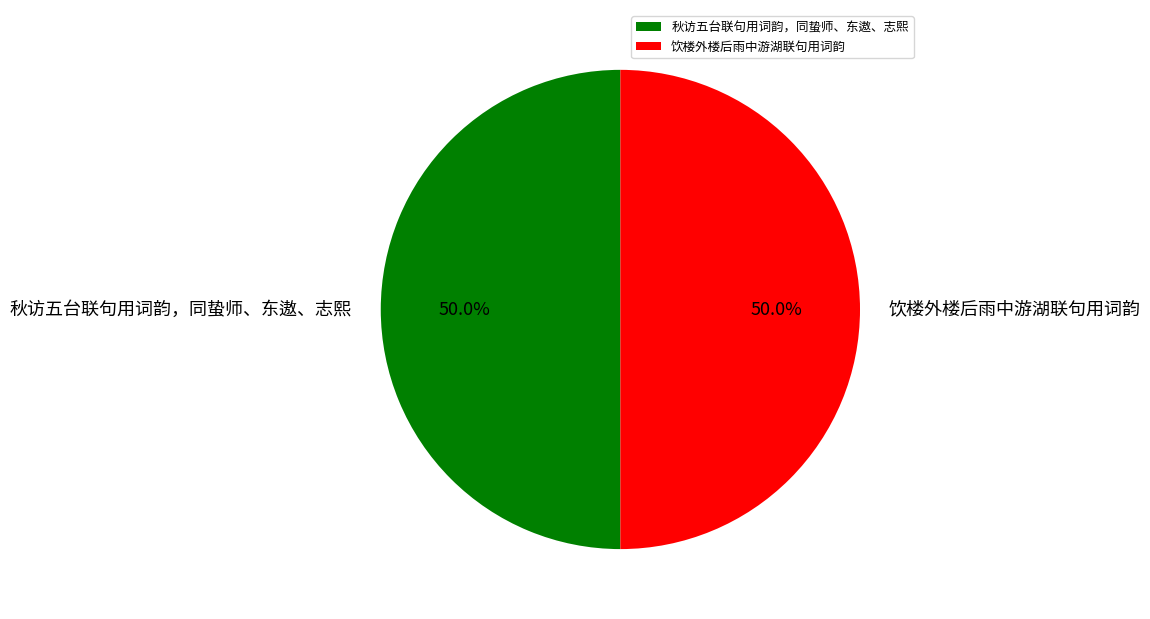

Approximately how many times larger is the value at 秋访五台联句用词韵，同蛰师、东遨、志熙 compared to 饮楼外楼后雨中游湖联句用词韵?

1.0